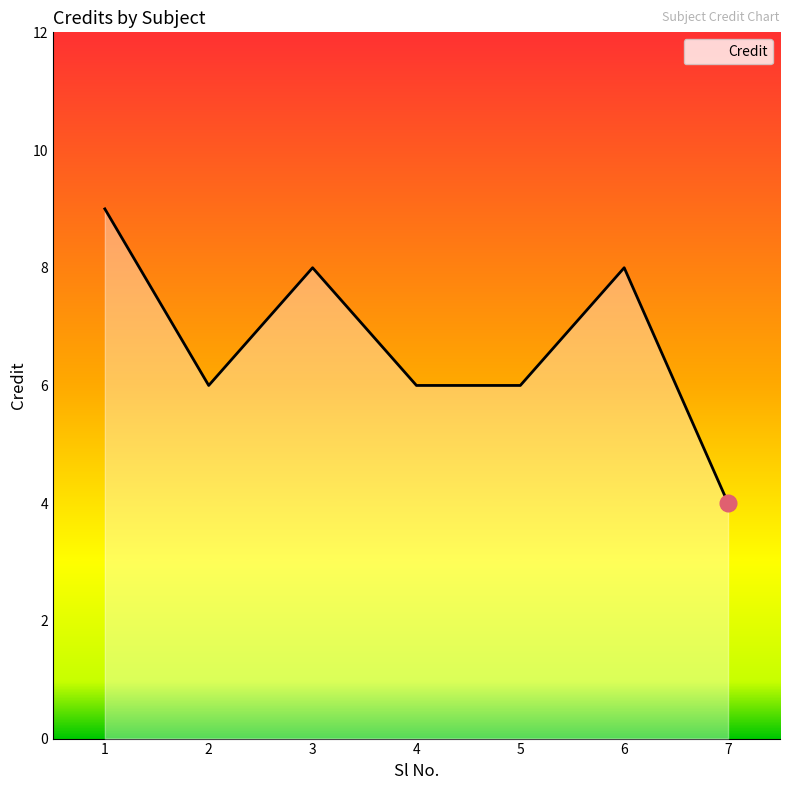

Is it true that the value at 5 is 9?

False